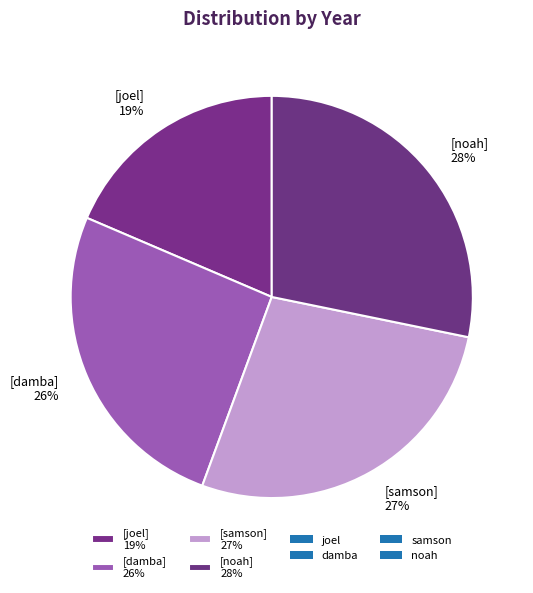

Approximately how many times larger is the value at [noah] 28% compared to [samson] 27%?

1.0